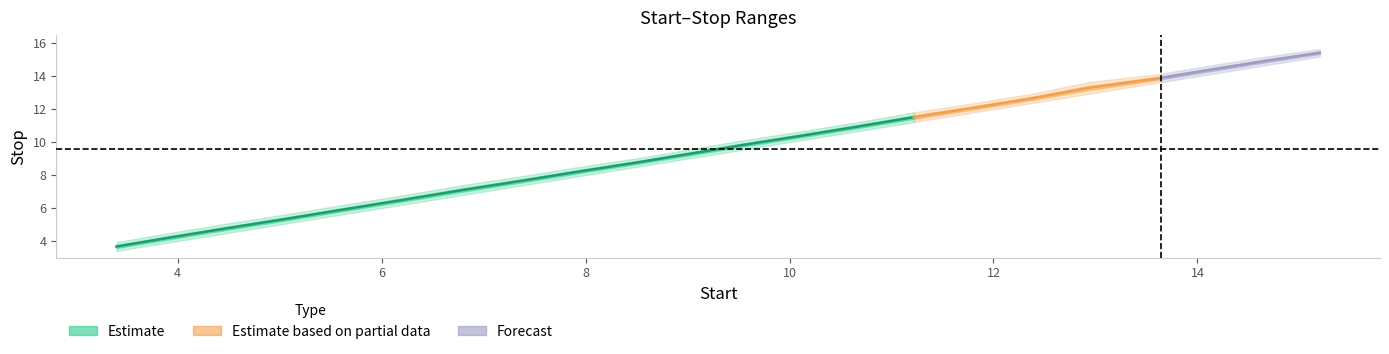

What is the approximate value of Start at 3.4?

3.4